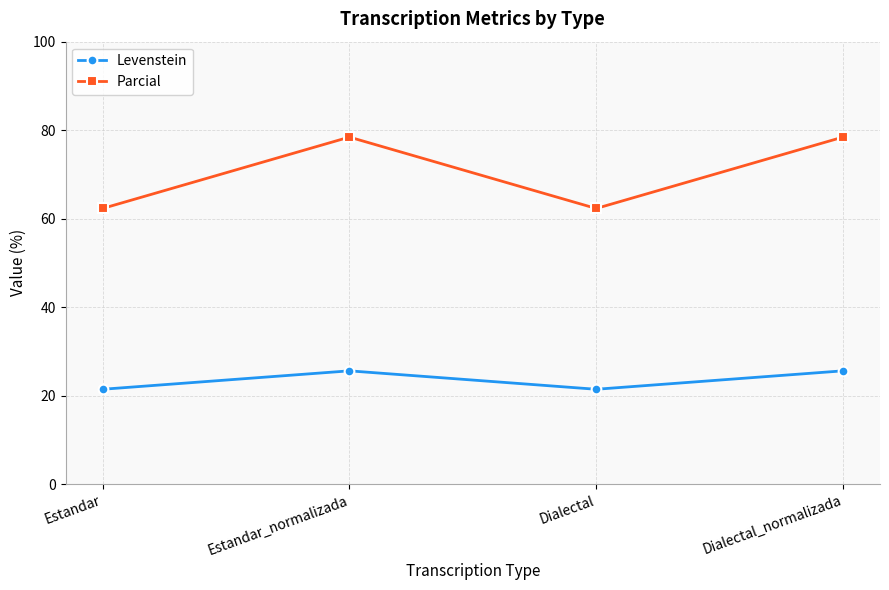

True or false: Parcial and Levenstein intersect in this chart.

False